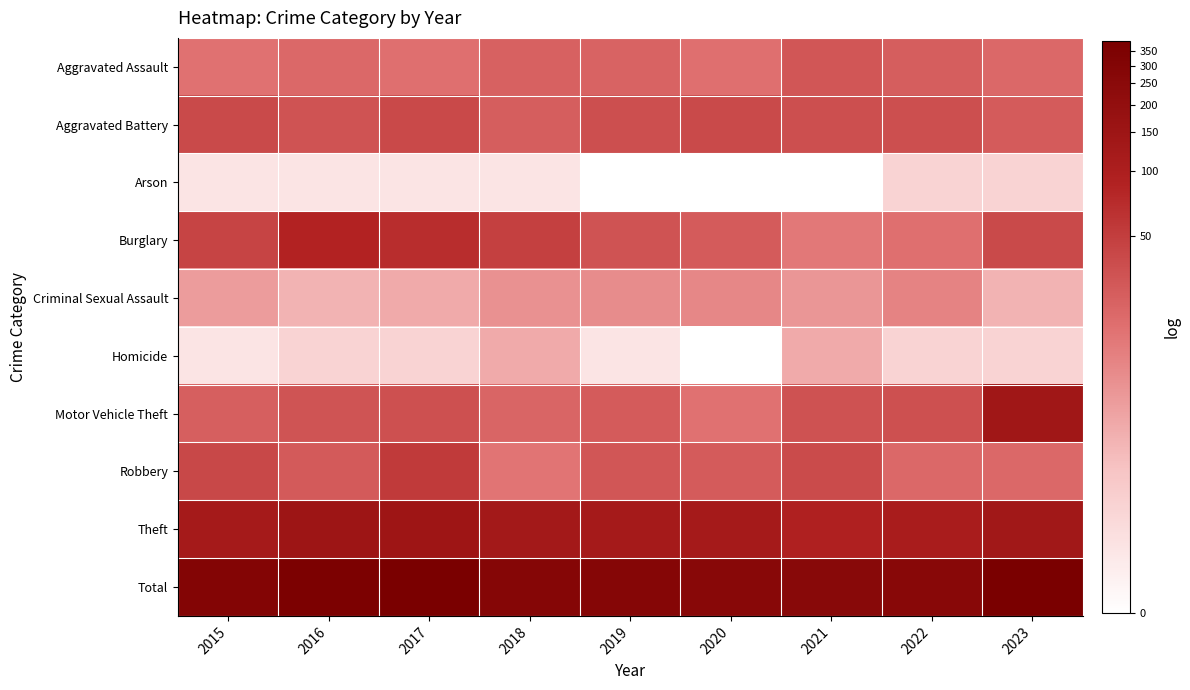

Reading left to right, list all the values displayed in this chart.

Aggravated Assault: 2015=2.9	2016=3.1	2017=3.0	2018=3.3	2019=3.2	2020=3.0	2021=3.5	2022=3.3	2023=3.1
Aggravated Battery: 2015=3.7	2016=3.5	2017=3.7	2018=3.3	2019=3.6	2020=3.7	2021=3.6	2022=3.6	2023=3.4
Arson: 2015=0.7	2016=0.7	2017=0.7	2018=0.7	2019=0.0	2020=0.0	2021=0.0	2022=1.1	2023=1.1
Burglary: 2015=3.8	2016=4.5	2017=4.2	2018=3.9	2019=3.5	2020=3.4	2021=2.8	2022=3.0	2023=3.7
Criminal Sexual Assault: 2015=2.2	2016=1.8	2017=1.9	2018=2.4	2019=2.5	2020=2.6	2021=2.3	2022=2.6	2023=1.8
Homicide: 2015=0.7	2016=1.1	2017=1.1	2018=1.9	2019=0.7	2020=0.0	2021=1.9	2022=1.1	2023=1.1
Motor Vehicle Theft: 2015=3.3	2016=3.5	2017=3.6	2018=3.2	2019=3.4	2020=2.9	2021=3.6	2022=3.6	2023=4.9
Robbery: 2015=3.7	2016=3.4	2017=4.0	2018=2.9	2019=3.5	2020=3.4	2021=3.7	2022=3.1	2023=3.1
Theft: 2015=4.8	2016=5.0	2017=5.0	2018=4.9	2019=4.8	2020=4.8	2021=4.5	2022=4.7	2023=4.9
Total: 2015=5.7	2016=5.9	2017=5.9	2018=5.7	2019=5.7	2020=5.6	2021=5.6	2022=5.6	2023=6.0